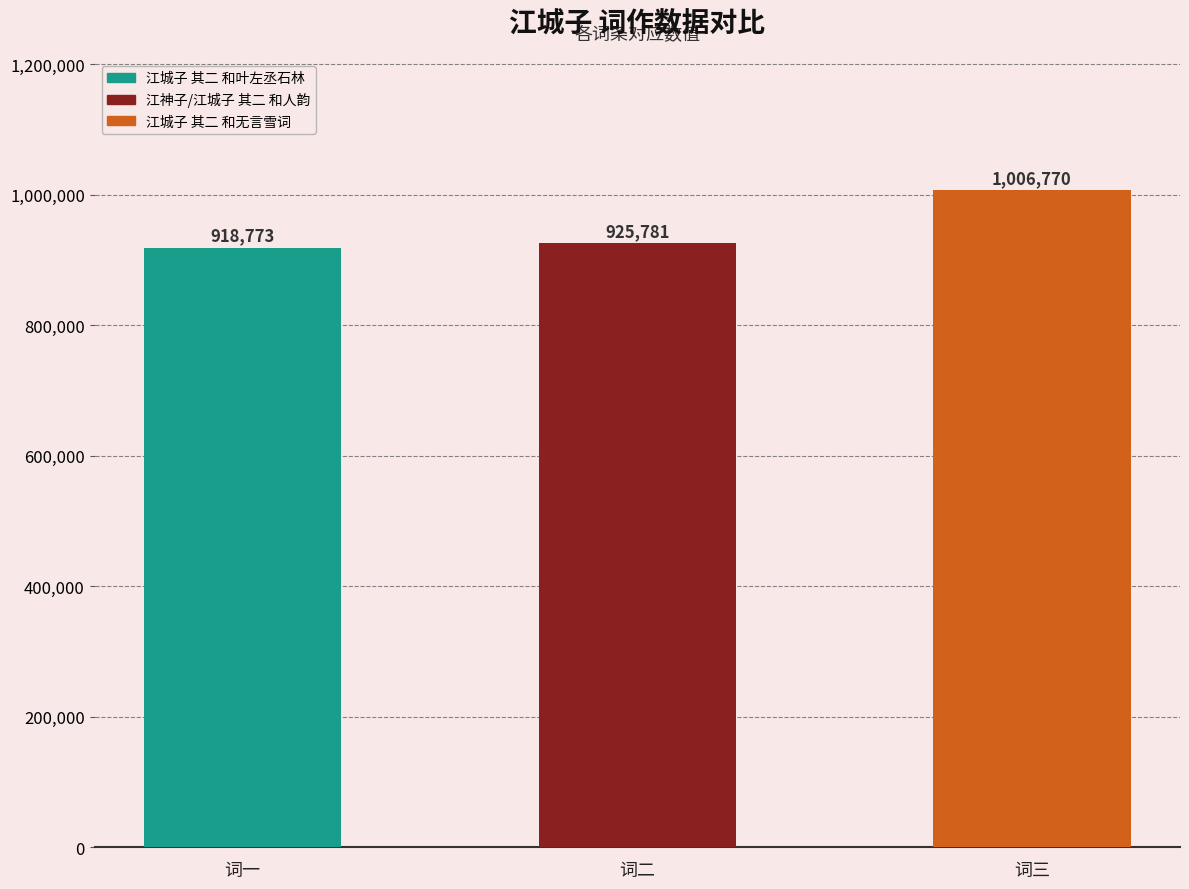

Reading left to right, what are all the values shown in this chart?

词一=918773	词二=925781	词三=1006770